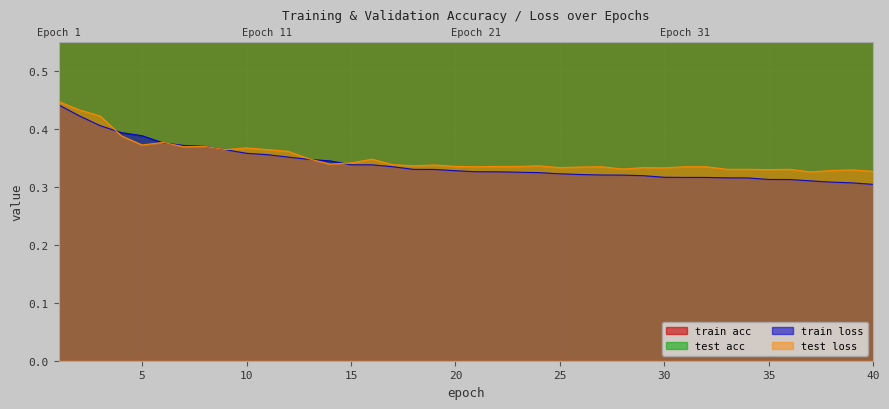

True or false: test loss and train loss intersect in this chart.

True